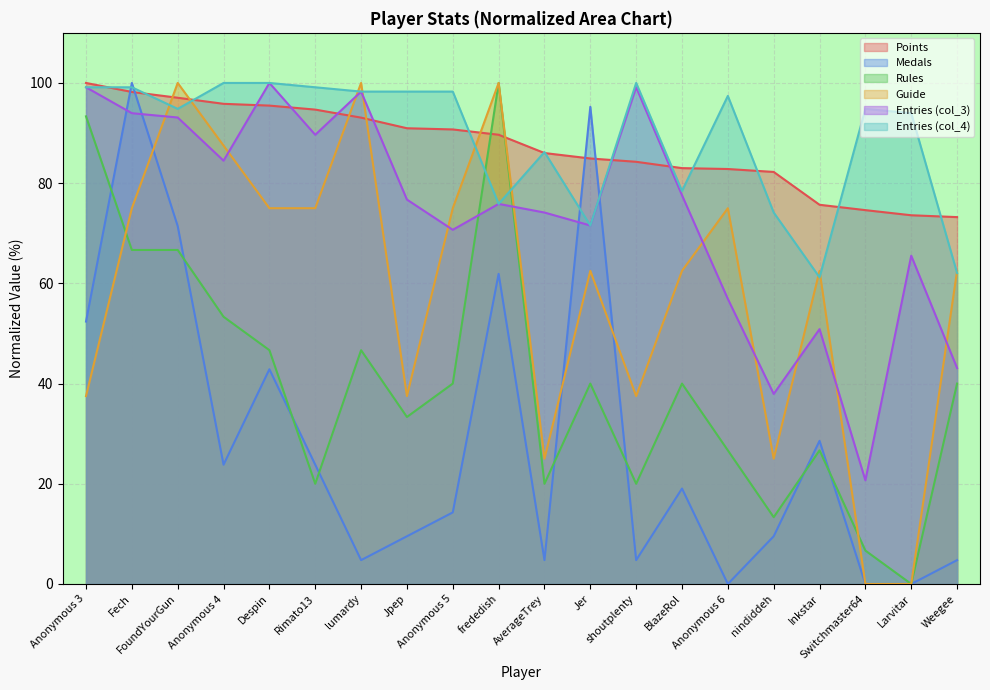

Reading right to left, transcribe all the data shown in this chart.

Points: Weegee=73.2	Larvitar=73.6	Switchmaster64=74.6	Inkstar=75.7	nindiddeh=82.2	Anonymous 6=82.8	BlazeRol=83.0	shoutplenty=84.3	Jer=84.9	AverageTrey=86.0	frededish=89.7	Anonymous 5=90.7	Jpep=91.0	lumardy=93.1	Rimato13=94.7	Despin=95.5	Anonymous 4=95.8	FoundYourGun=97.1	Fech=98.2	Anonymous 3=100.0
Medals: Weegee=4.8	Larvitar=0.0	Switchmaster64=0.0	Inkstar=28.6	nindiddeh=9.5	Anonymous 6=0.0	BlazeRol=19.0	shoutplenty=4.8	Jer=95.2	AverageTrey=4.8	frededish=61.9	Anonymous 5=14.3	Jpep=9.5	lumardy=4.8	Rimato13=23.8	Despin=42.9	Anonymous 4=23.8	FoundYourGun=71.4	Fech=100.0	Anonymous 3=52.4
Rules: Weegee=40.0	Larvitar=0.0	Switchmaster64=6.7	Inkstar=26.7	nindiddeh=13.3	Anonymous 6=26.7	BlazeRol=40.0	shoutplenty=20.0	Jer=40.0	AverageTrey=20.0	frededish=100.0	Anonymous 5=40.0	Jpep=33.3	lumardy=46.7	Rimato13=20.0	Despin=46.7	Anonymous 4=53.3	FoundYourGun=66.7	Fech=66.7	Anonymous 3=93.3
Guide: Weegee=62.5	Larvitar=0.0	Switchmaster64=0.0	Inkstar=62.5	nindiddeh=25.0	Anonymous 6=75.0	BlazeRol=62.5	shoutplenty=37.5	Jer=62.5	AverageTrey=25.0	frededish=100.0	Anonymous 5=75.0	Jpep=37.5	lumardy=100.0	Rimato13=75.0	Despin=75.0	Anonymous 4=87.5	FoundYourGun=100.0	Fech=75.0	Anonymous 3=37.5
col_3: Weegee=43.1	Larvitar=65.5	Switchmaster64=20.7	Inkstar=50.9	nindiddeh=37.9	Anonymous 6=56.9	BlazeRol=77.6	shoutplenty=99.1	Jer=71.6	AverageTrey=74.1	frededish=75.9	Anonymous 5=70.7	Jpep=76.7	lumardy=98.3	Rimato13=89.7	Despin=100.0	Anonymous 4=84.5	FoundYourGun=93.1	Fech=94.0	Anonymous 3=99.1
col_4: Weegee=62.1	Larvitar=94.0	Switchmaster64=94.8	Inkstar=61.2	nindiddeh=74.1	Anonymous 6=97.4	BlazeRol=78.4	shoutplenty=100.0	Jer=71.6	AverageTrey=86.2	frededish=75.9	Anonymous 5=98.3	Jpep=98.3	lumardy=98.3	Rimato13=99.1	Despin=100.0	Anonymous 4=100.0	FoundYourGun=94.8	Fech=99.1	Anonymous 3=99.1